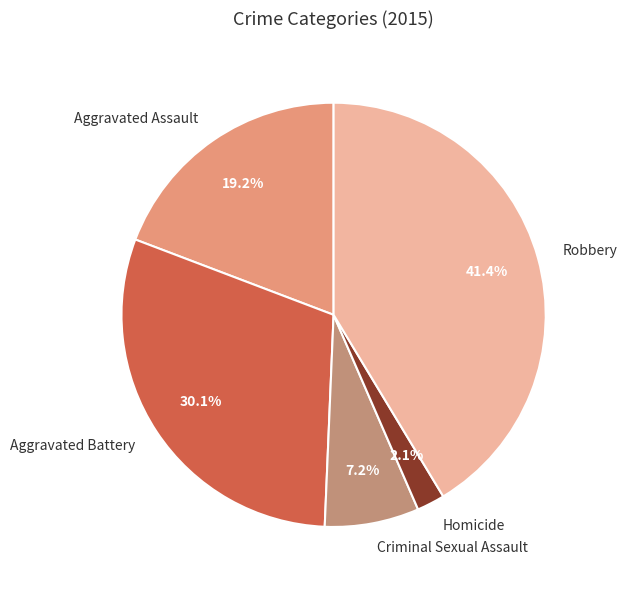

To the nearest percent, what percentage of the pie is Robbery?

41%